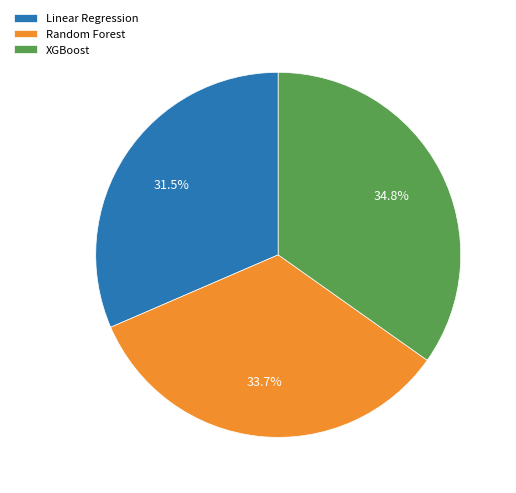

How many segments does this pie chart have?

3